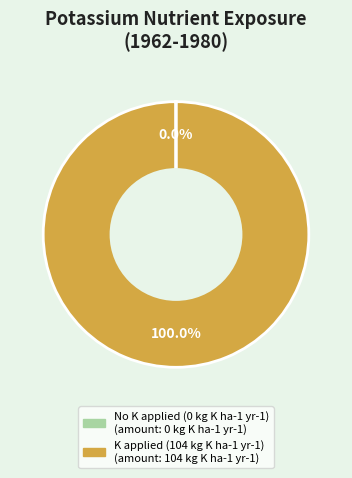

Which slice is the largest?

K applied (104 kg K ha-1 yr-1)